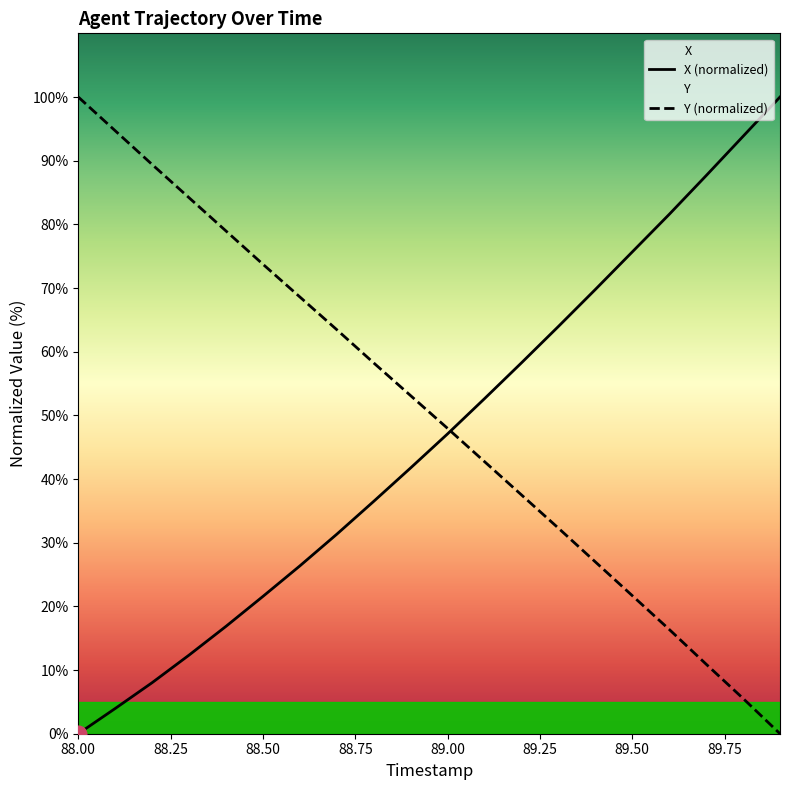

Between which two adjacent categories do Y and X first intersect?

89.0 and 89.1